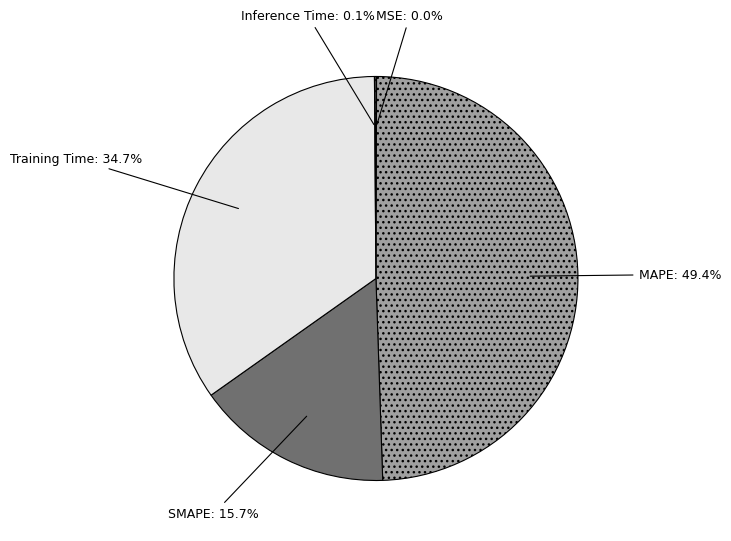

Is there a majority slice in this chart?

No